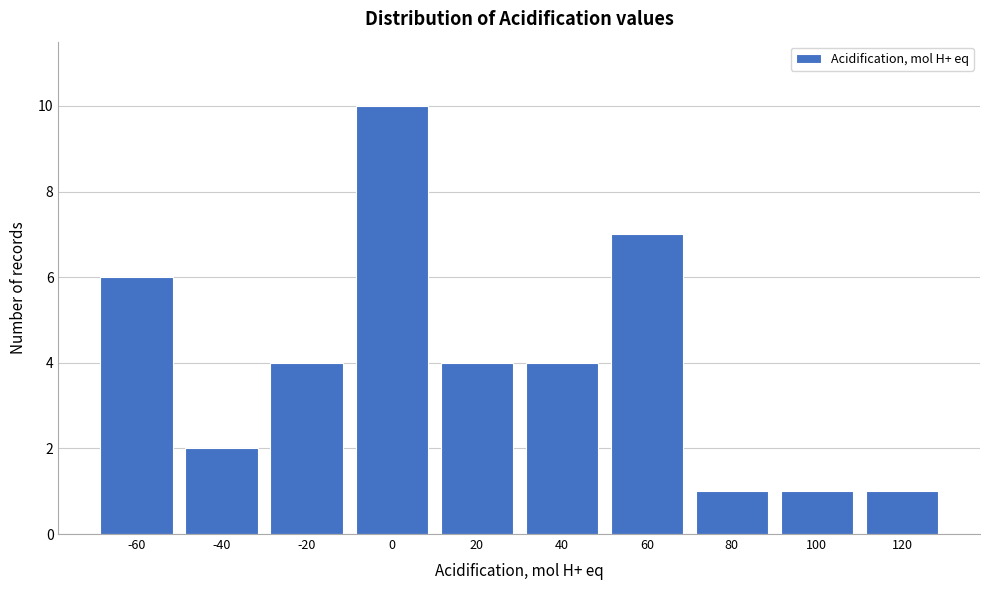

Reading left to right, what are all the values shown in this chart?

6	2	4	10	4	4	7	1	1	1